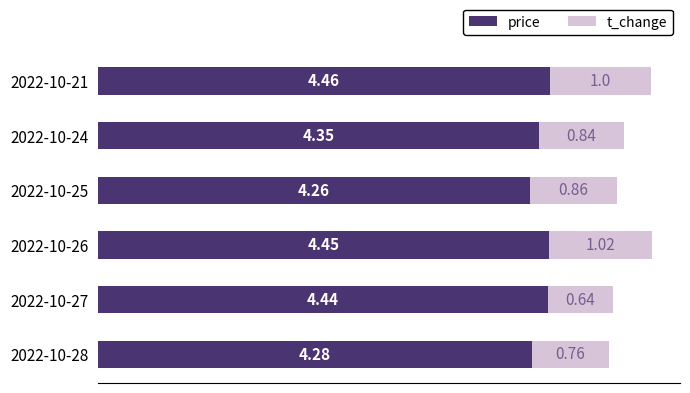

What is the sum of all price values?

26.2